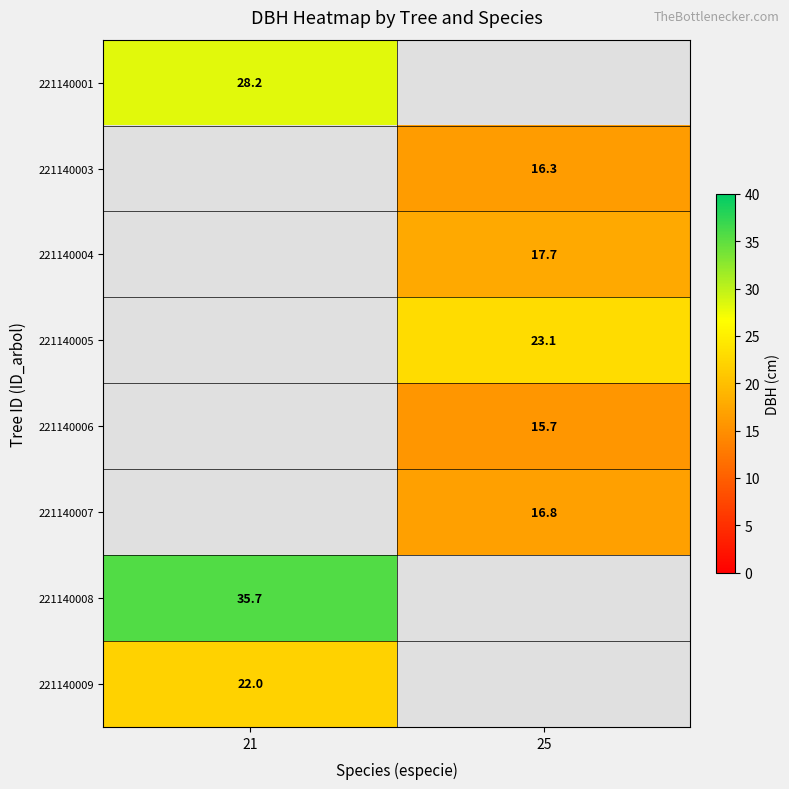

Between 21 and 25, which is larger?

25